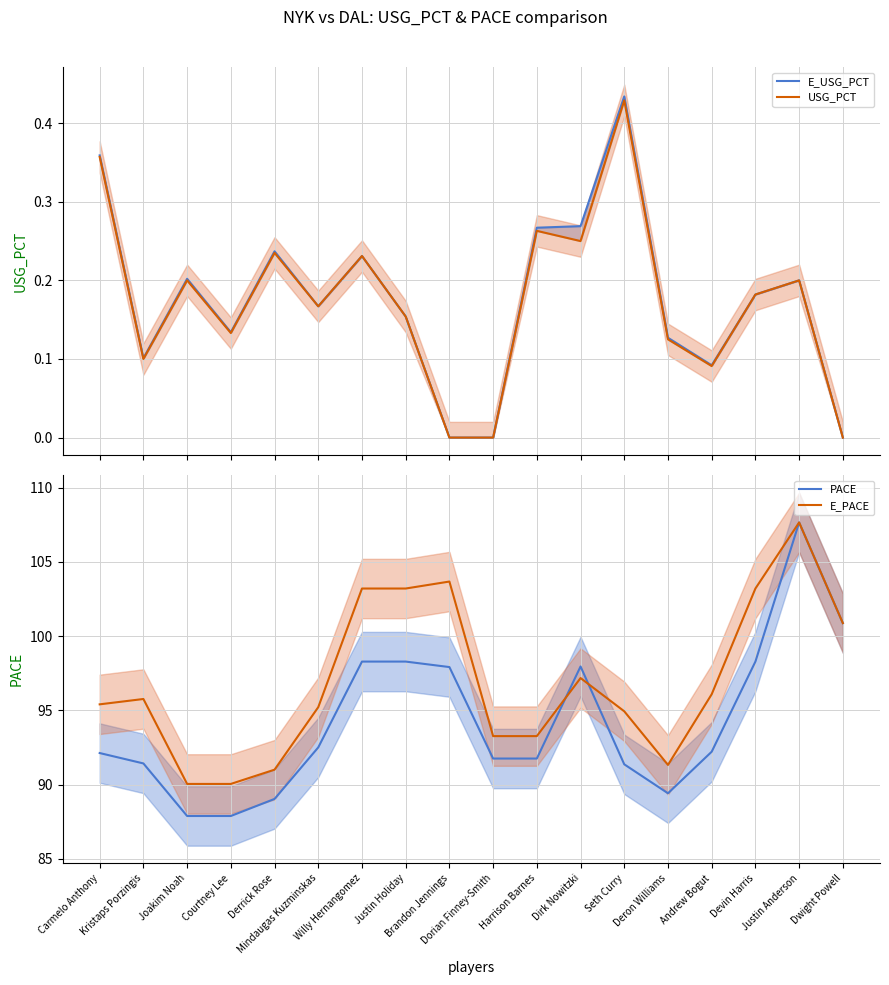

What is the label of the 14th point from the right?

Derrick Rose